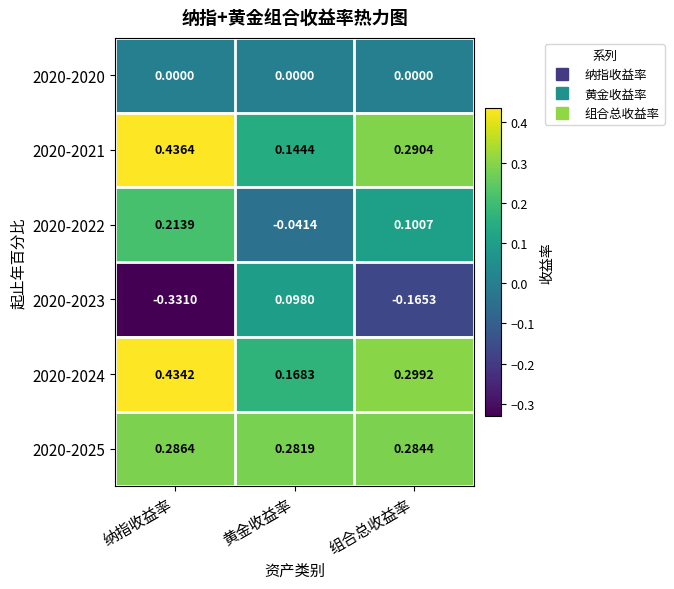

Rank the categories by 2020-2024 value from highest to lowest.

纳指收益率, 组合总收益率, 黄金收益率